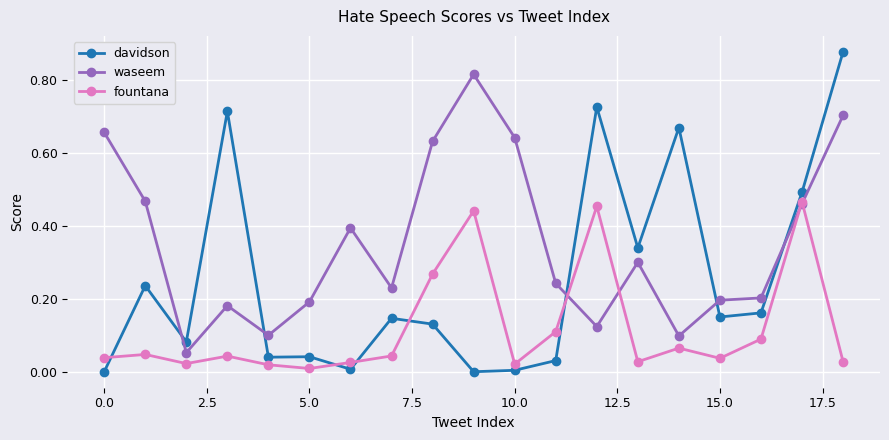

What are all the series names shown in the legend?

davidson, waseem, fountana